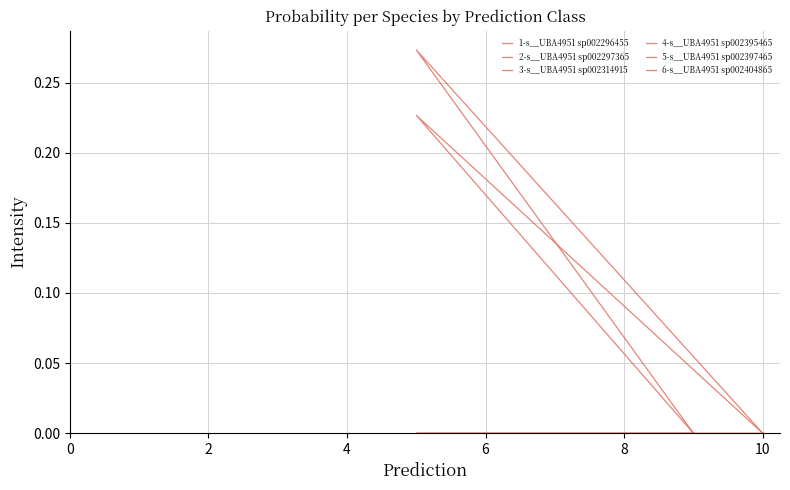

The value of 2-s__UBA4951 sp002297365 at 0 is -0.0. True or false?

False